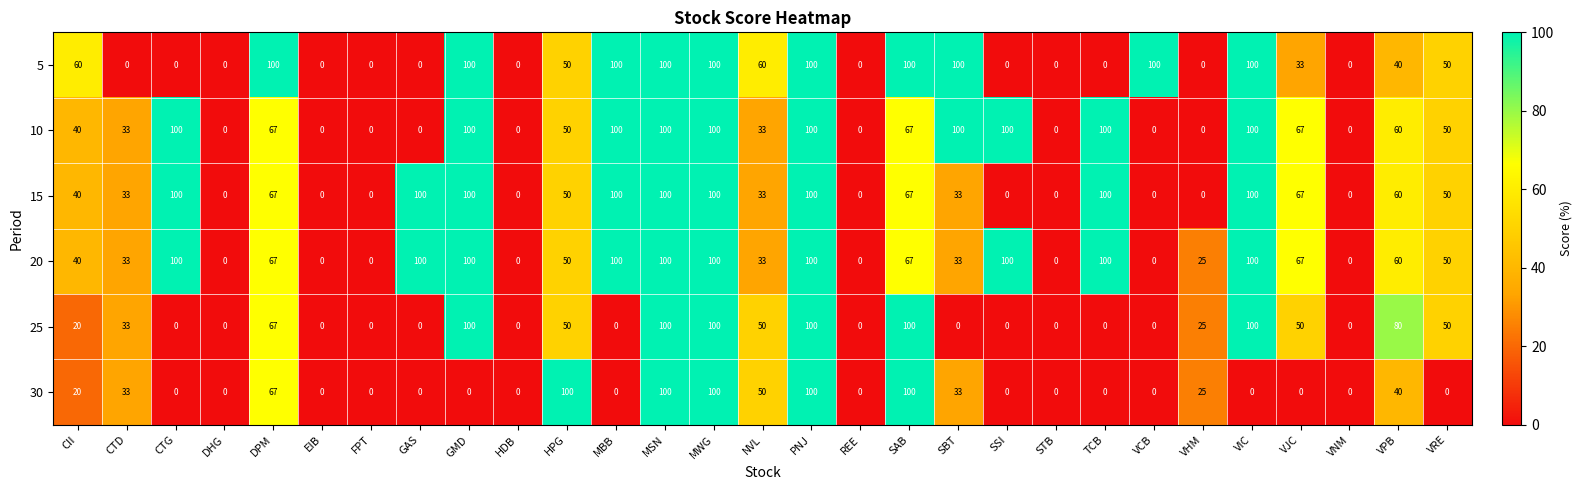

What is the spread (max minus min) of values at MBB?

100